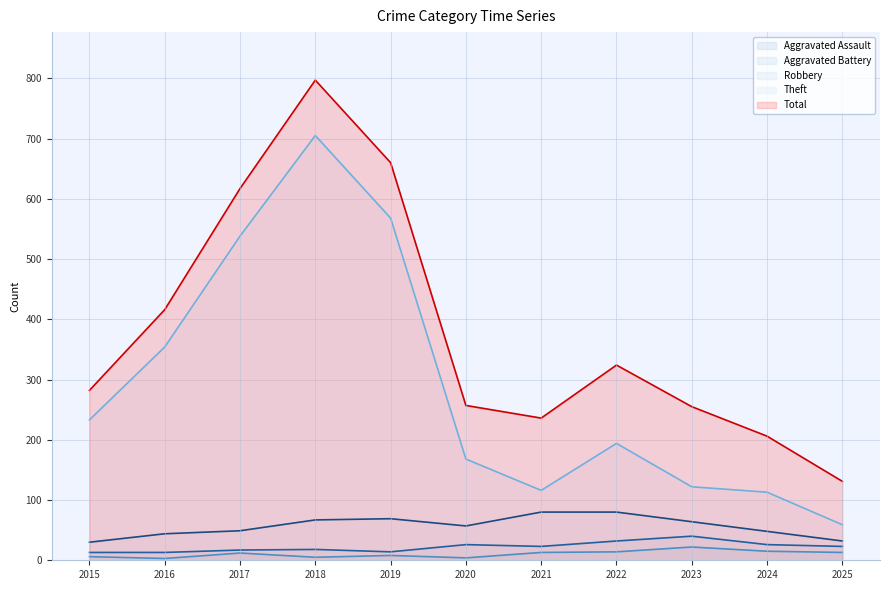

Reading left to right, transcribe all the data shown in this chart.

Aggravated Assault: 2015=6	2016=3	2017=12	2018=5	2019=8	2020=4	2021=13	2022=14	2023=22	2024=15	2025=13
Aggravated Battery: 2015=13	2016=13	2017=17	2018=18	2019=14	2020=26	2021=23	2022=32	2023=40	2024=26	2025=23
Robbery: 2015=30	2016=44	2017=49	2018=67	2019=69	2020=57	2021=80	2022=80	2023=64	2024=48	2025=32
Theft: 2015=233	2016=354	2017=538	2018=705	2019=568	2020=168	2021=116	2022=194	2023=122	2024=113	2025=59
Total: 2015=282	2016=416	2017=617	2018=797	2019=660	2020=257	2021=236	2022=324	2023=255	2024=206	2025=131